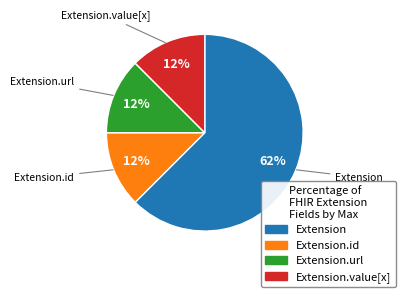

Combined, do Extension.value[x] and Extension account for over 50%?

Yes